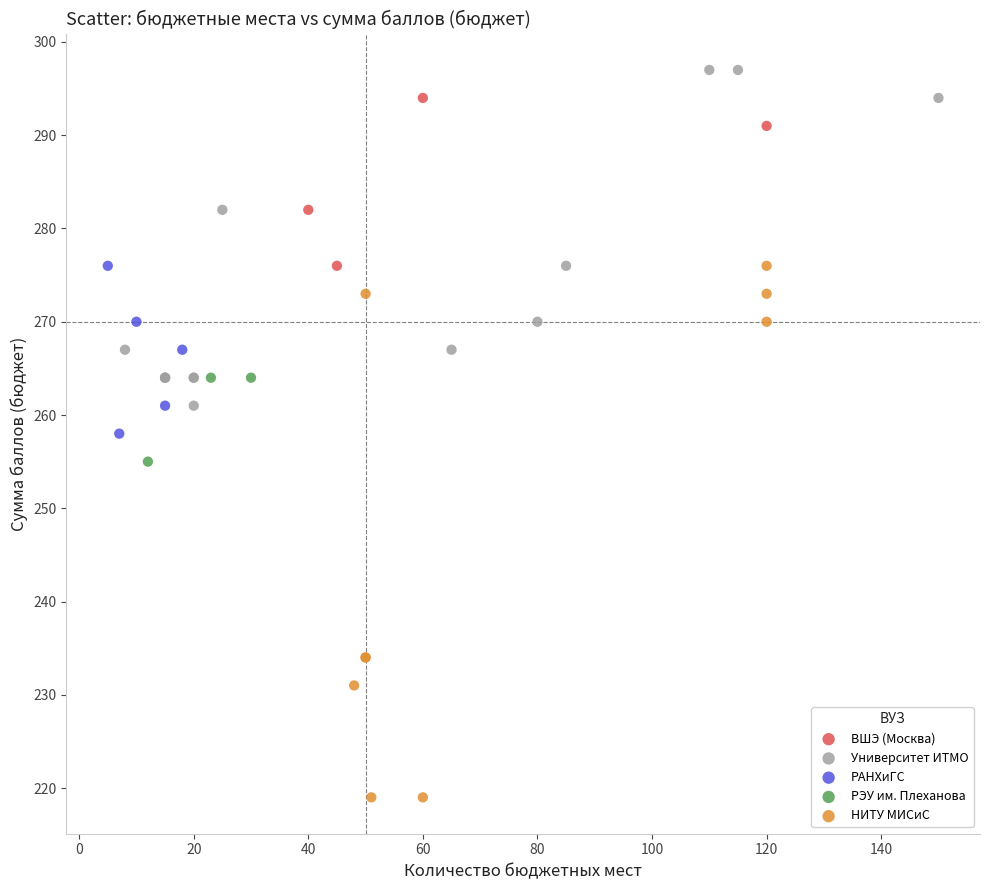

Which series contains the lowest Y value?

НИТУ МИСиС